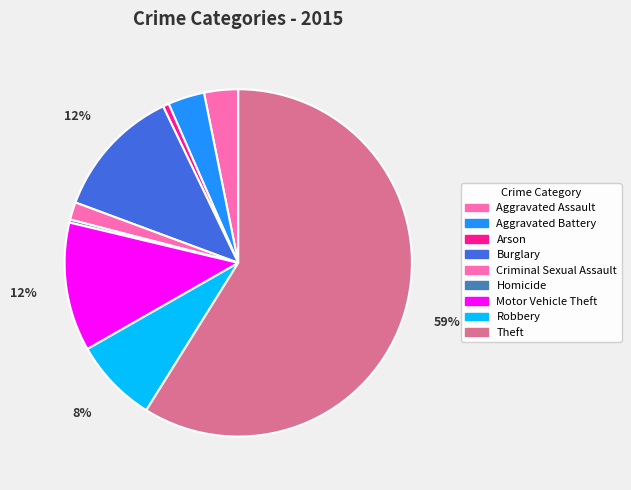

Does Aggravated Assault account for over 50% of the chart?

No